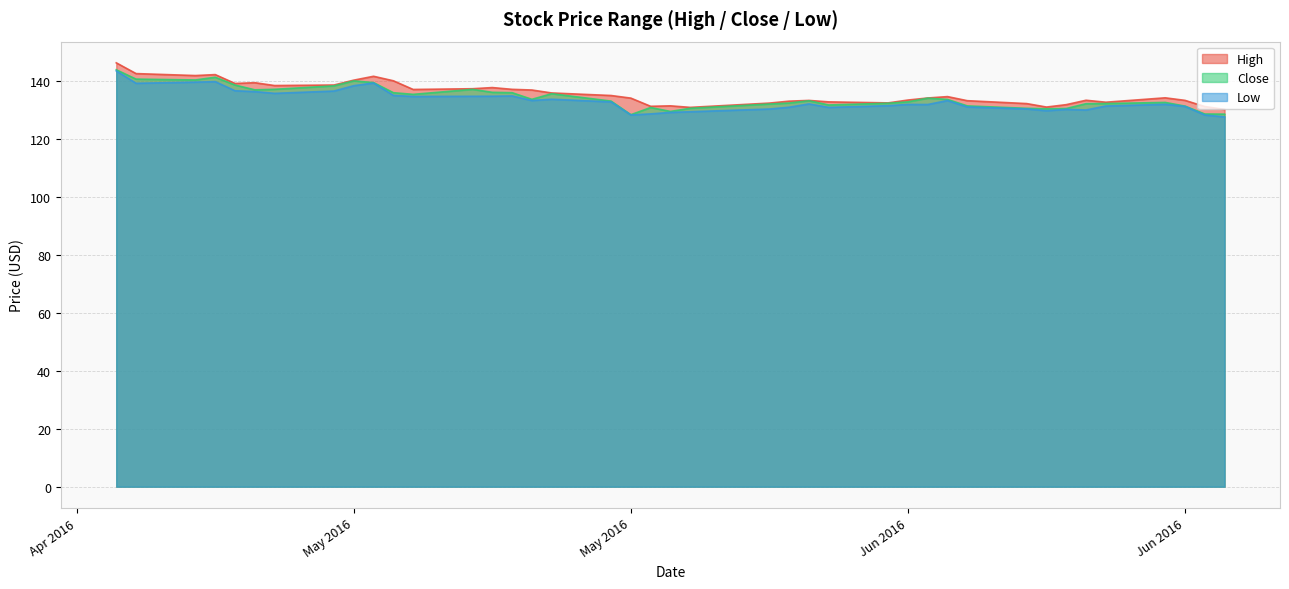

What is the label of the 2nd point from the left?

2016-04-29